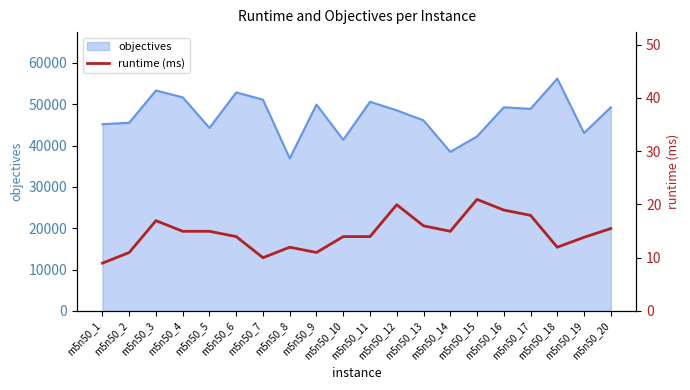

What is the sum of all values?

291.6